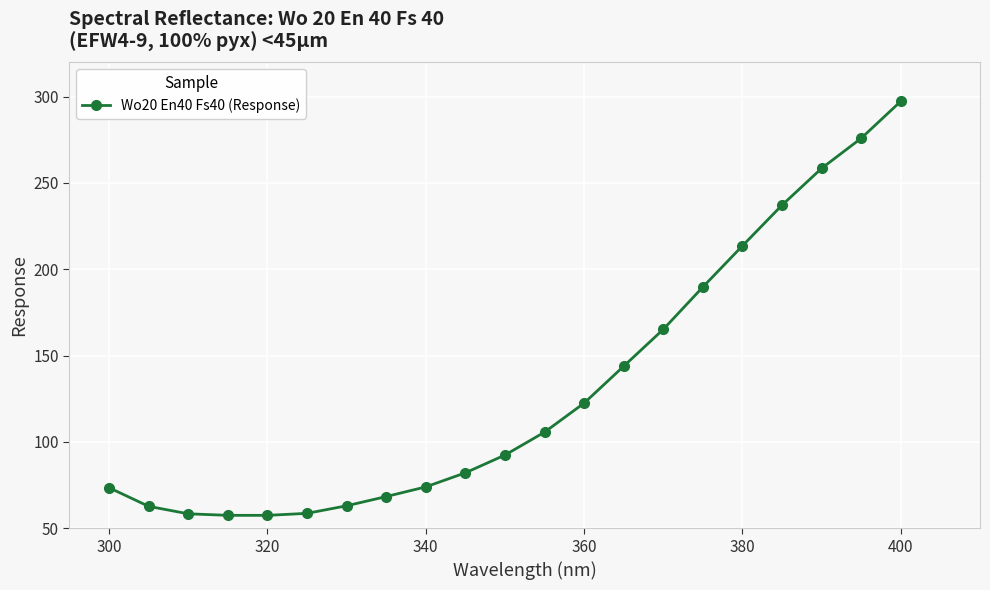

What is the maximum value shown in the chart?

297.3